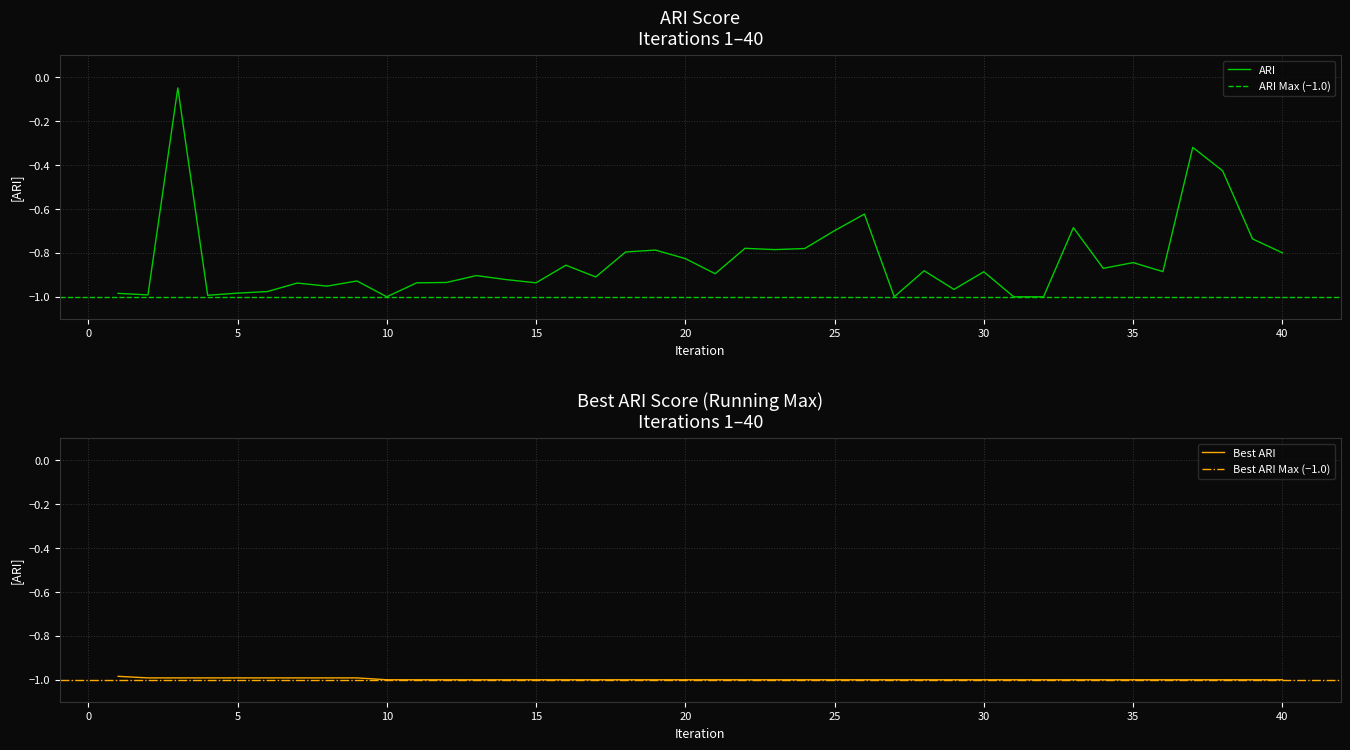

How many series are shown in this chart?

2